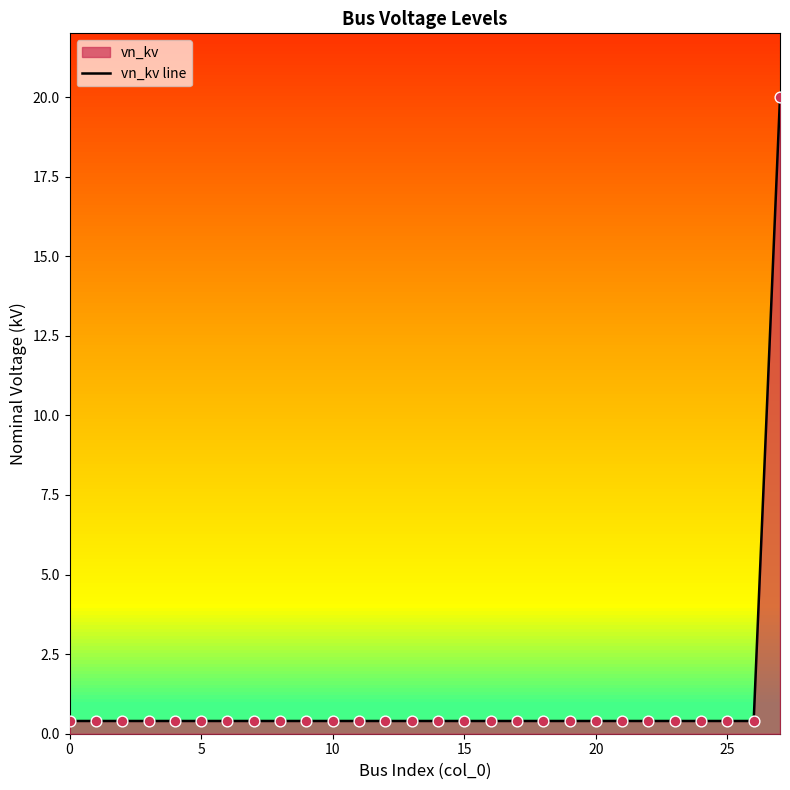

Between 13 and 21, which is larger?

13